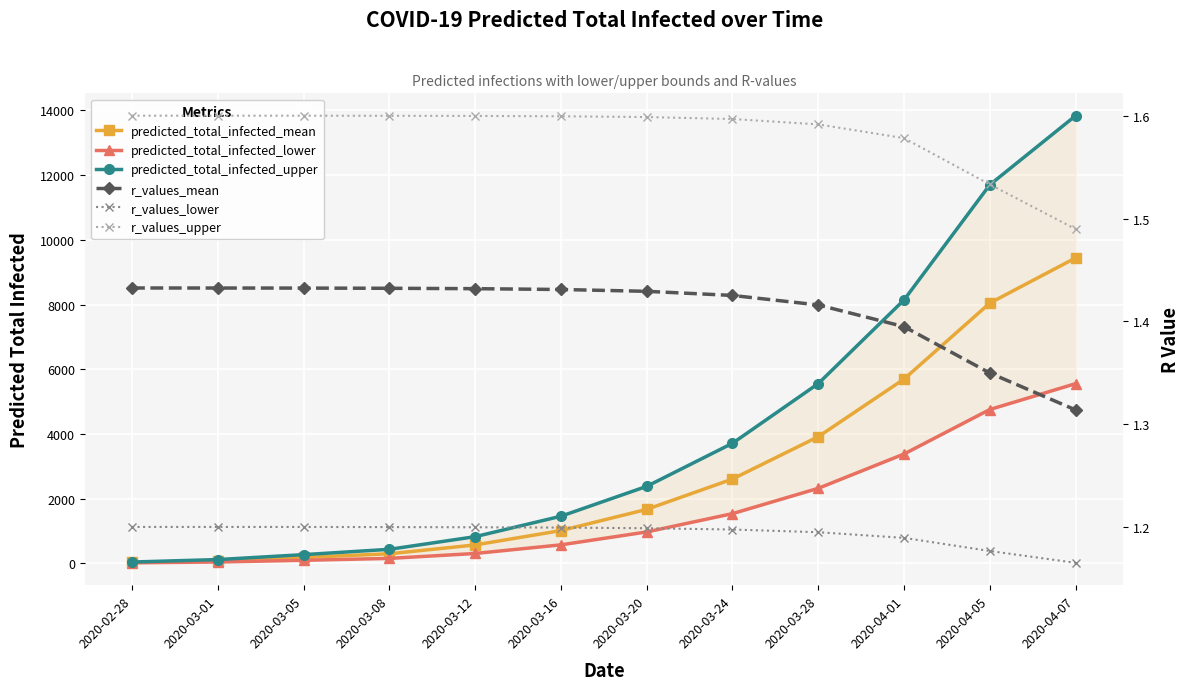

What is the difference between the highest and lowest values at 2020-03-28?

5553.8